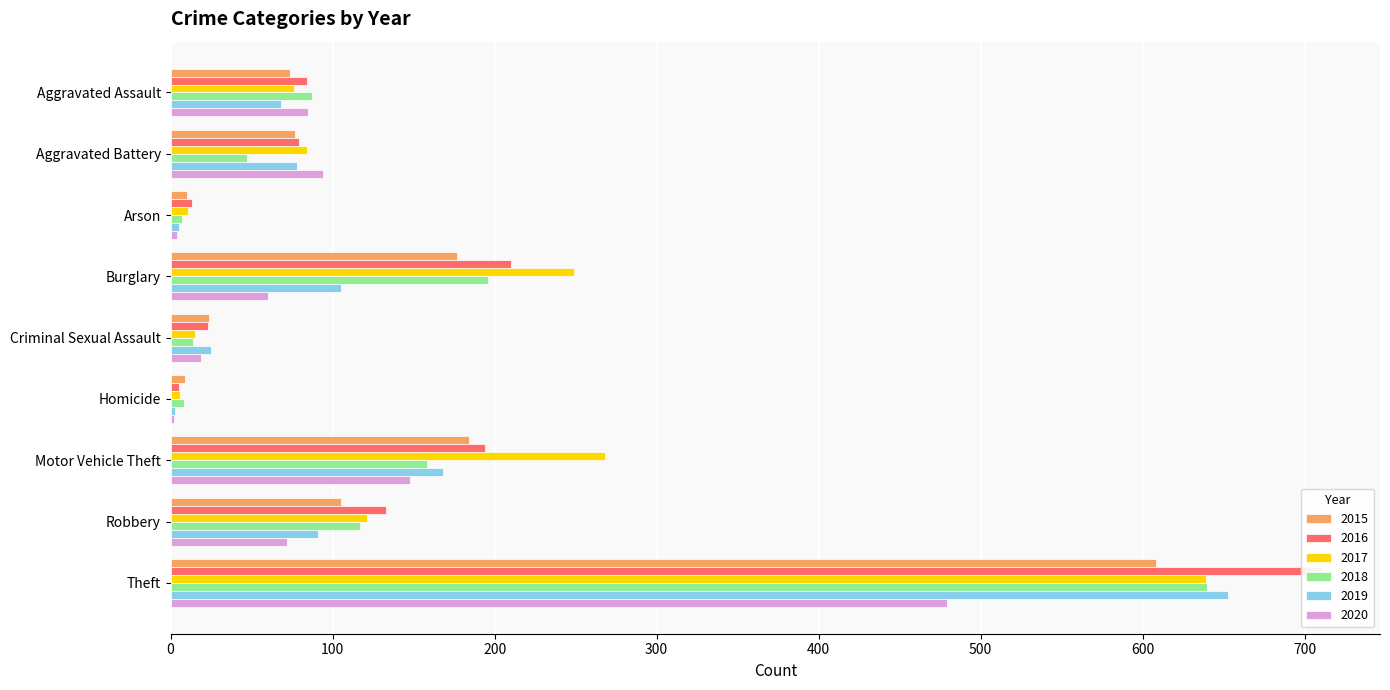

How many bars are there in total?

54